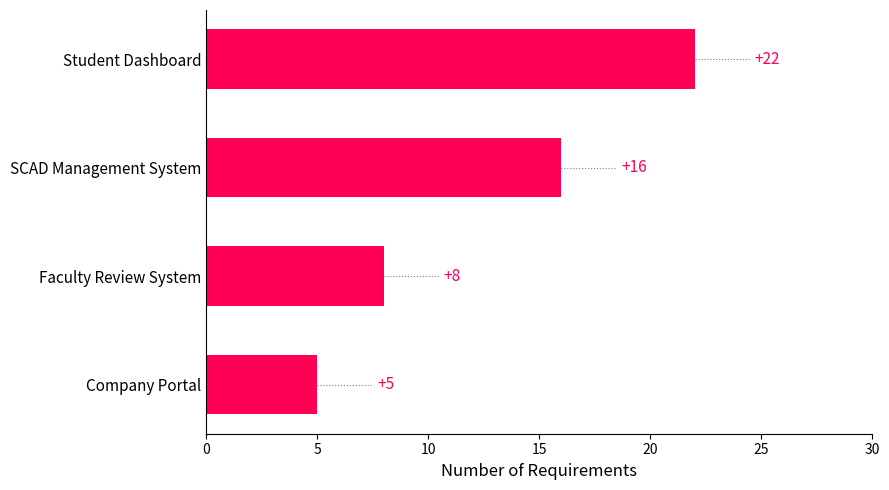

List the labels in order of value, largest first.

Student Dashboard, SCAD Management System, Faculty Review System, Company Portal